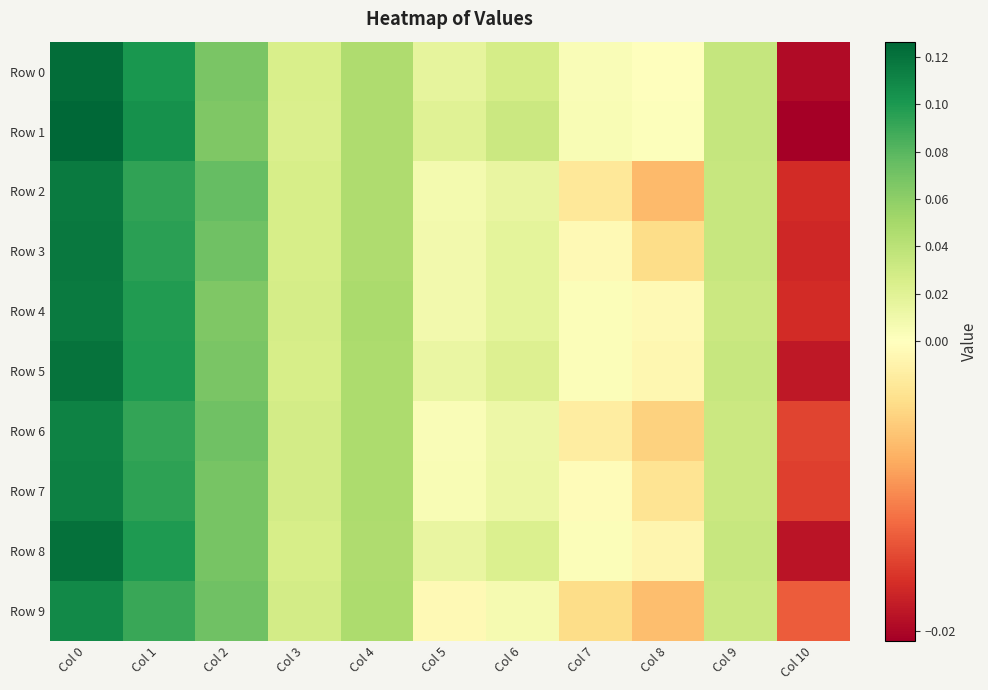

Rank the series by their maximum value, from lowest to highest.

Row 9, Row 6, Row 7, Row 2, Row 4, Row 3, Row 5, Row 8, Row 0, Row 1